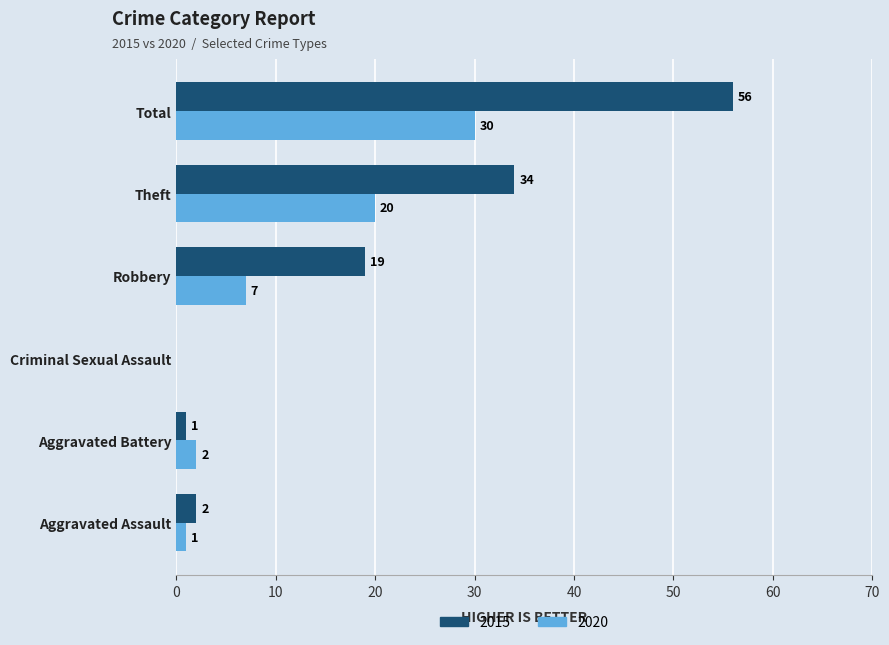

Which series changed the most between Theft and Total?

2015